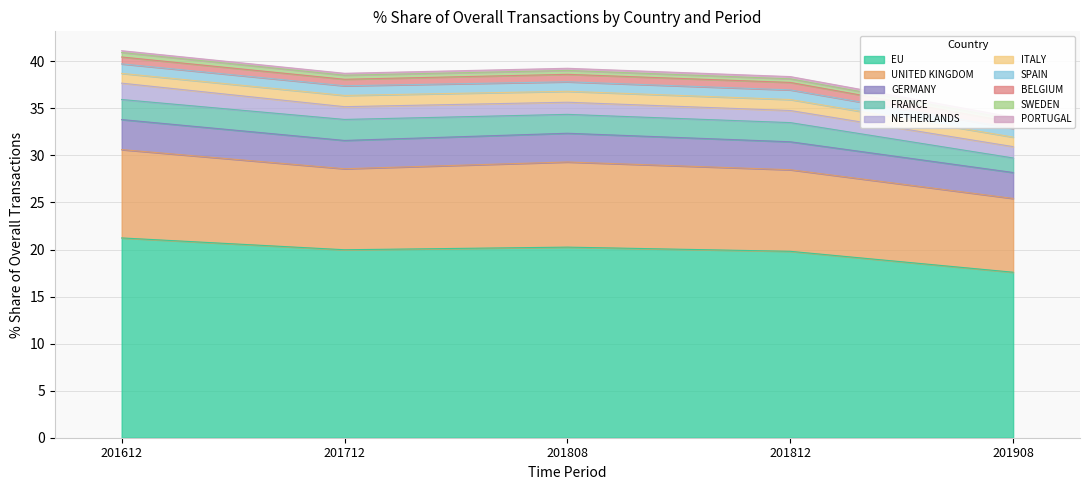

The EU series shows 19.8 at 201812. True or false?

True